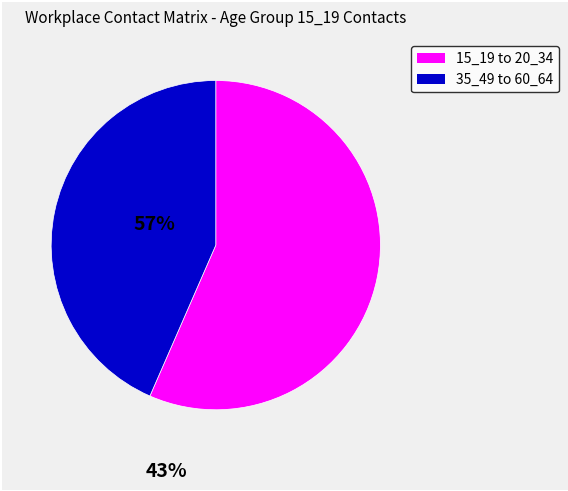

Does any single category account for the majority?

Yes